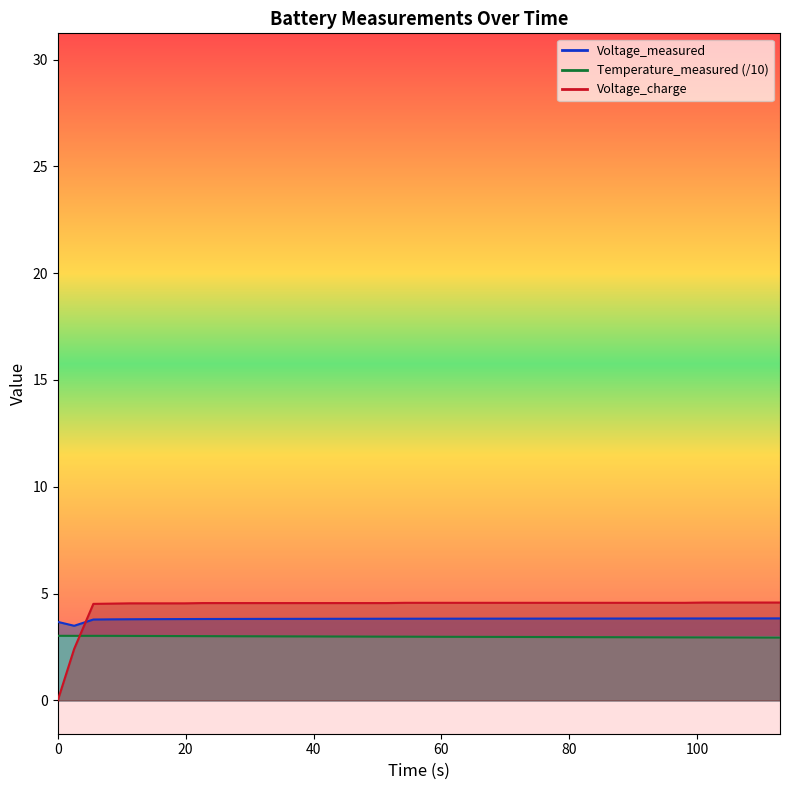

How many intersections are there between Voltage_charge and Voltage_measured?

1